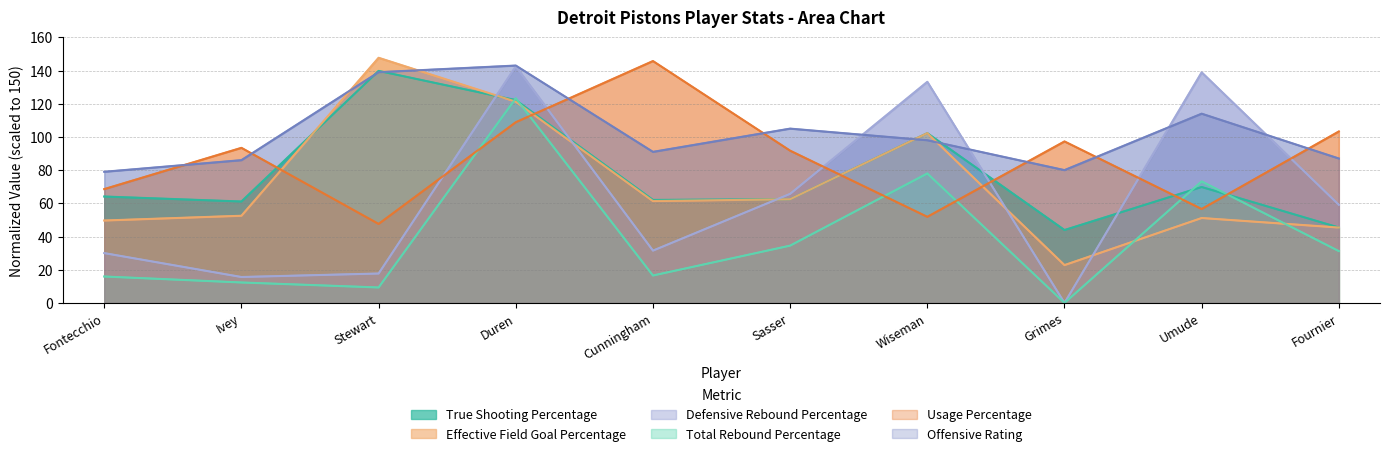

How many interior local valleys does the Offensive Rating series have?

2